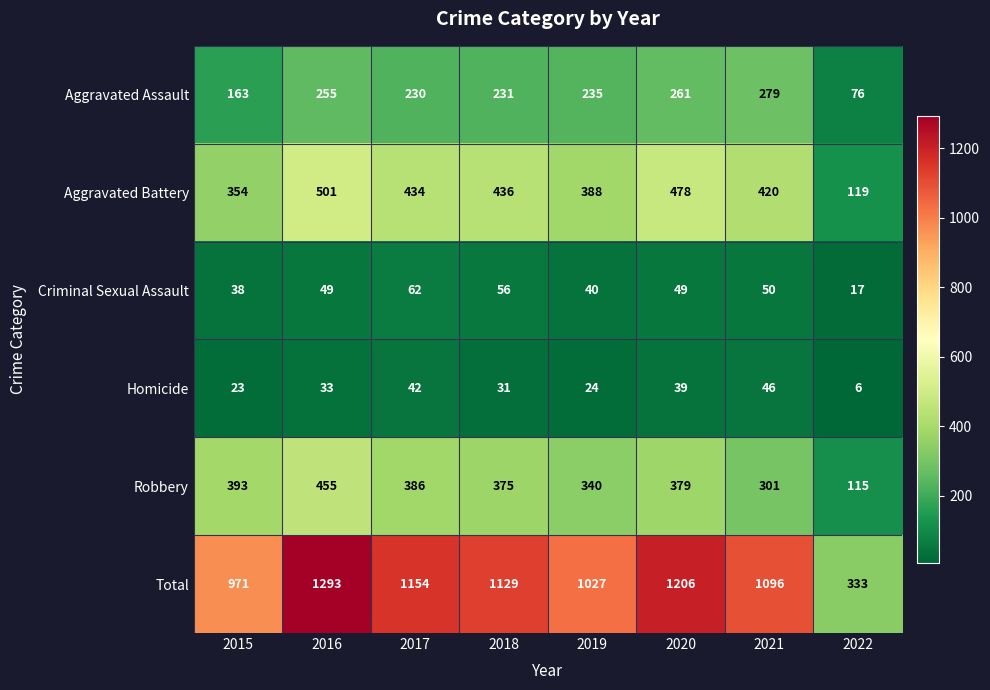

The value of Aggravated Battery at 2018 is 436. True or false?

True